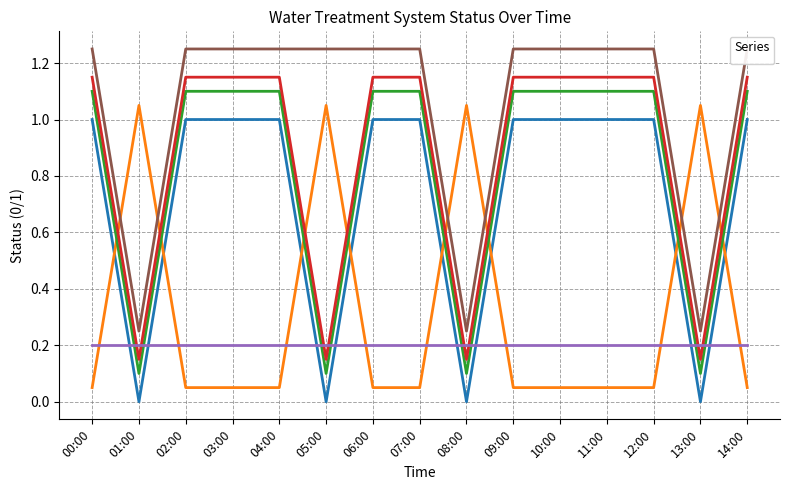

Is it true that _SP_01B_F_SERVICE_PUMP equals 0.1 at 09:00?

False